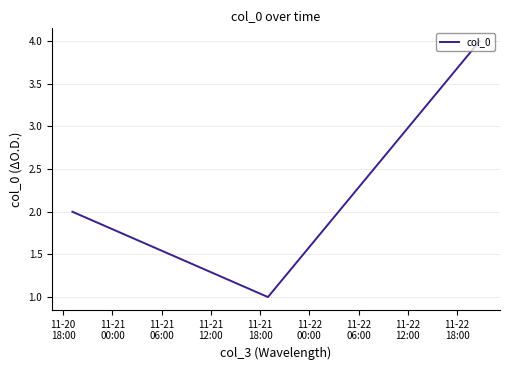

What is the difference between the maximum and minimum values?

3